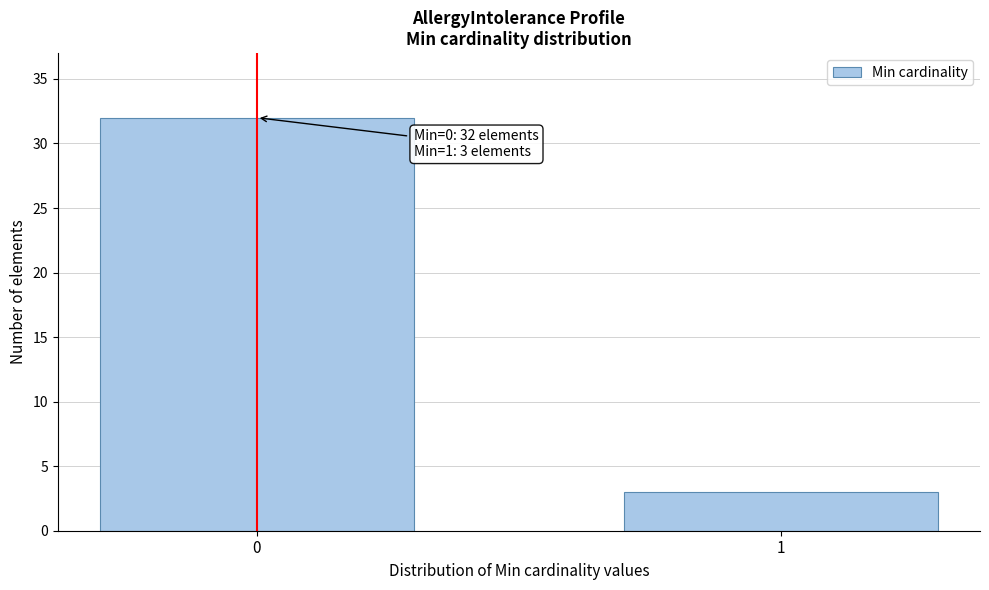

Reading left to right, what are all the values shown in this chart?

32	3